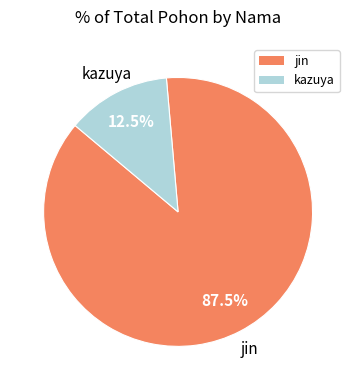

To the nearest percent, what is the difference between the kazuya and jin slice percentages?

75%